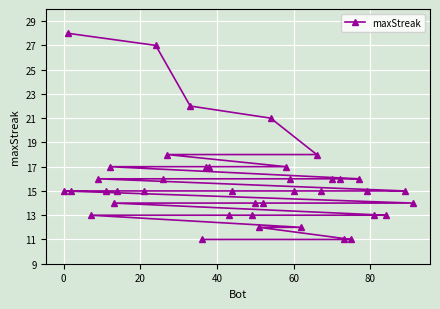

What is the difference between the second highest and second lowest values?

16